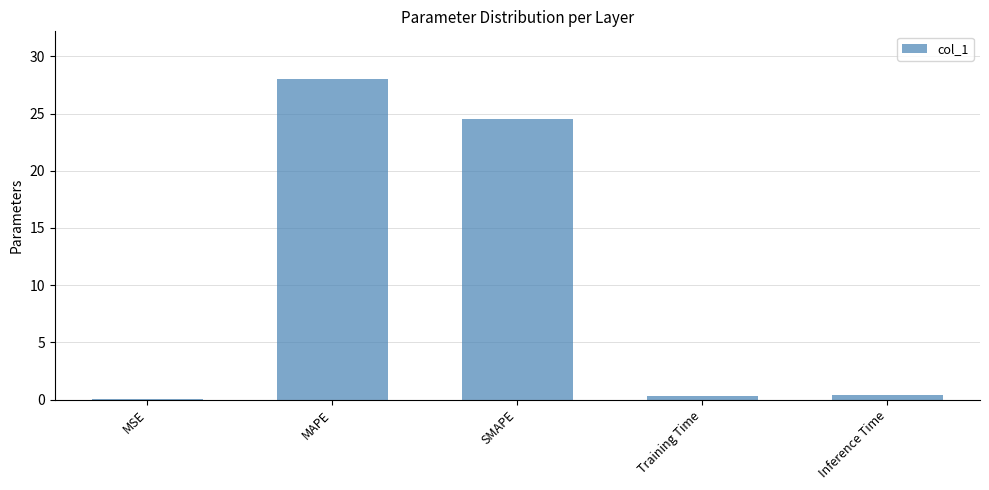

Where is the data nearest to the value 14?

SMAPE